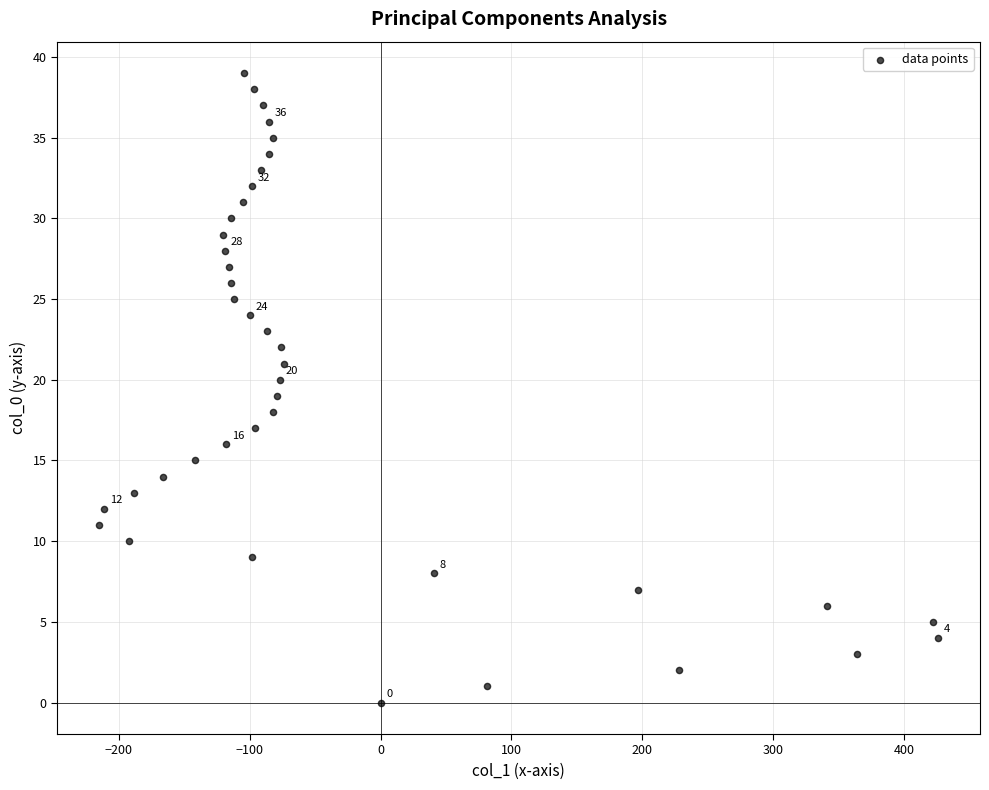

What is the range of Y values (max minus min)?

39